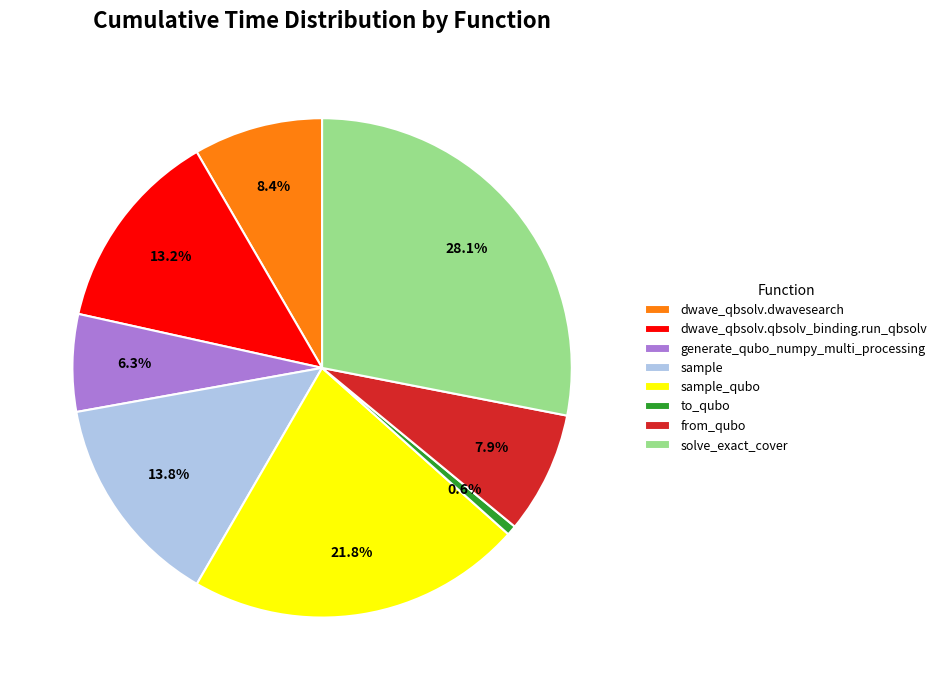

To the nearest percent, what is the difference between the solve_exact_cover and dwave_qbsolv.dwavesearch slice percentages?

20%